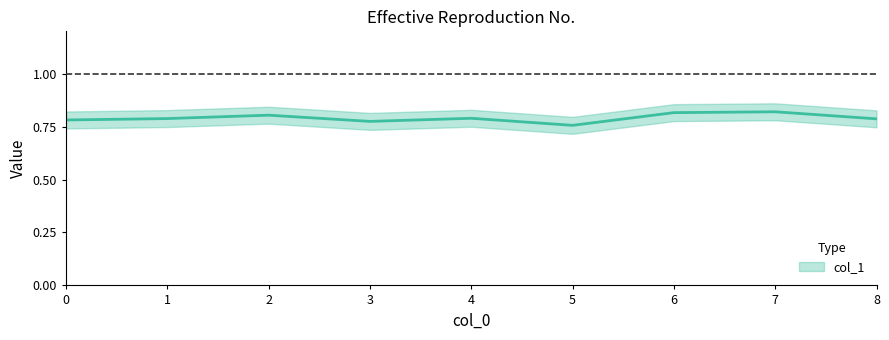

Is it true that the value at 2 is 0.4?

False